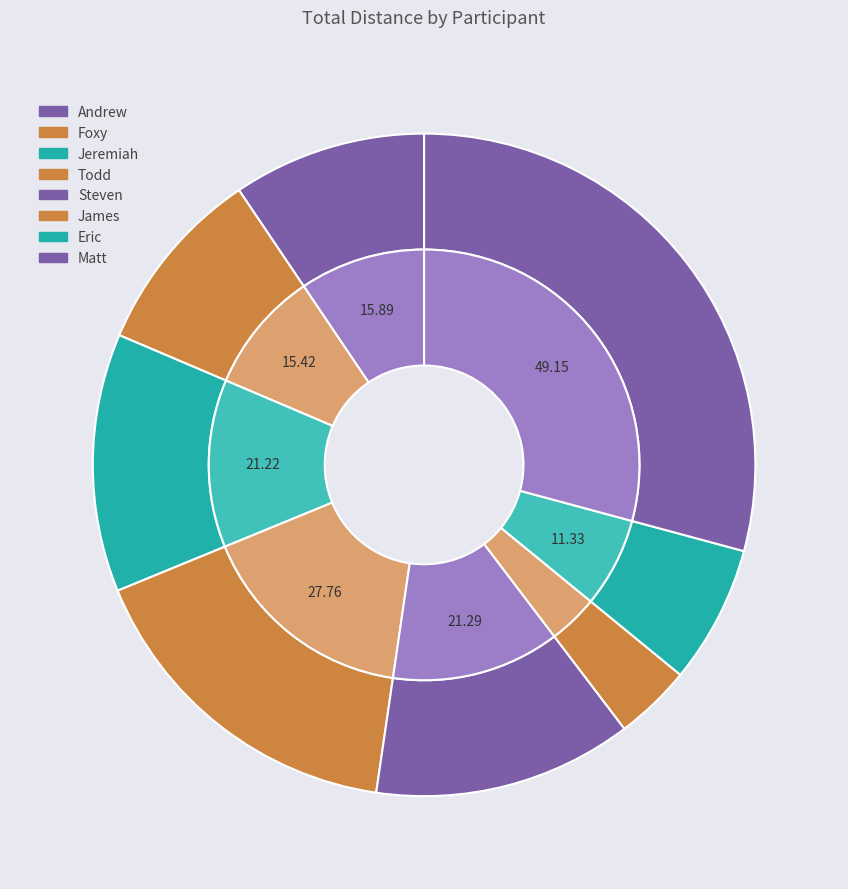

Is there any slice that represents more than half of the pie?

No